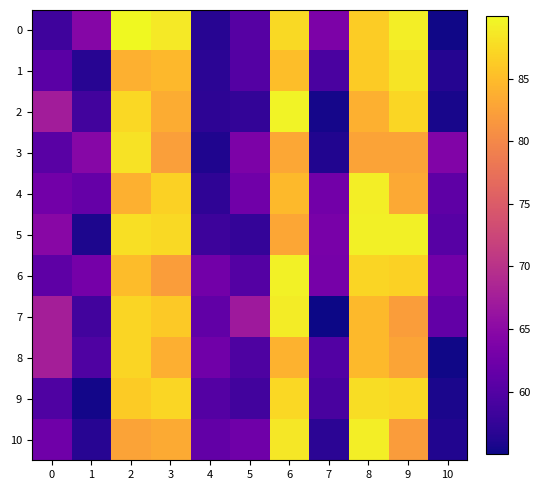

Between 5 and 8, which is larger?

8